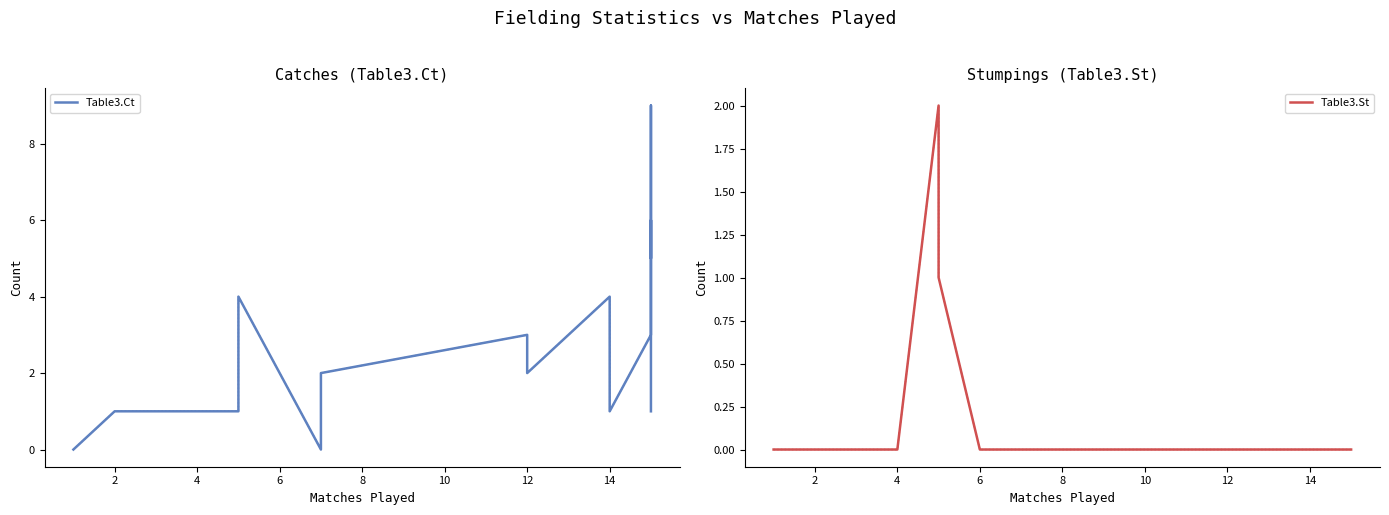

What is the difference between the Table3.Ct values at 10 and 14?

2